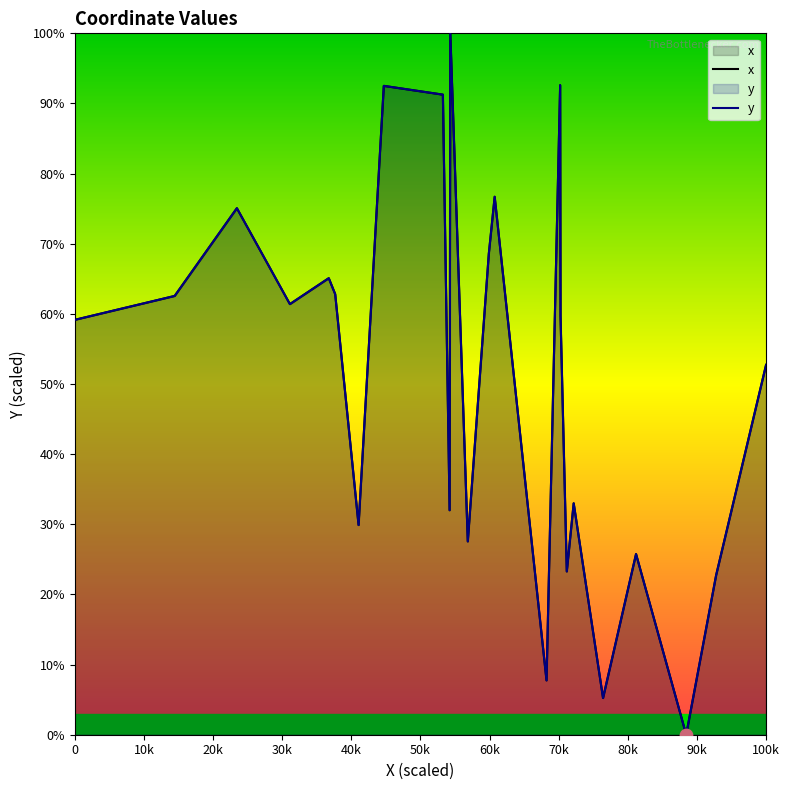

Which series contains the lowest Y value?

x